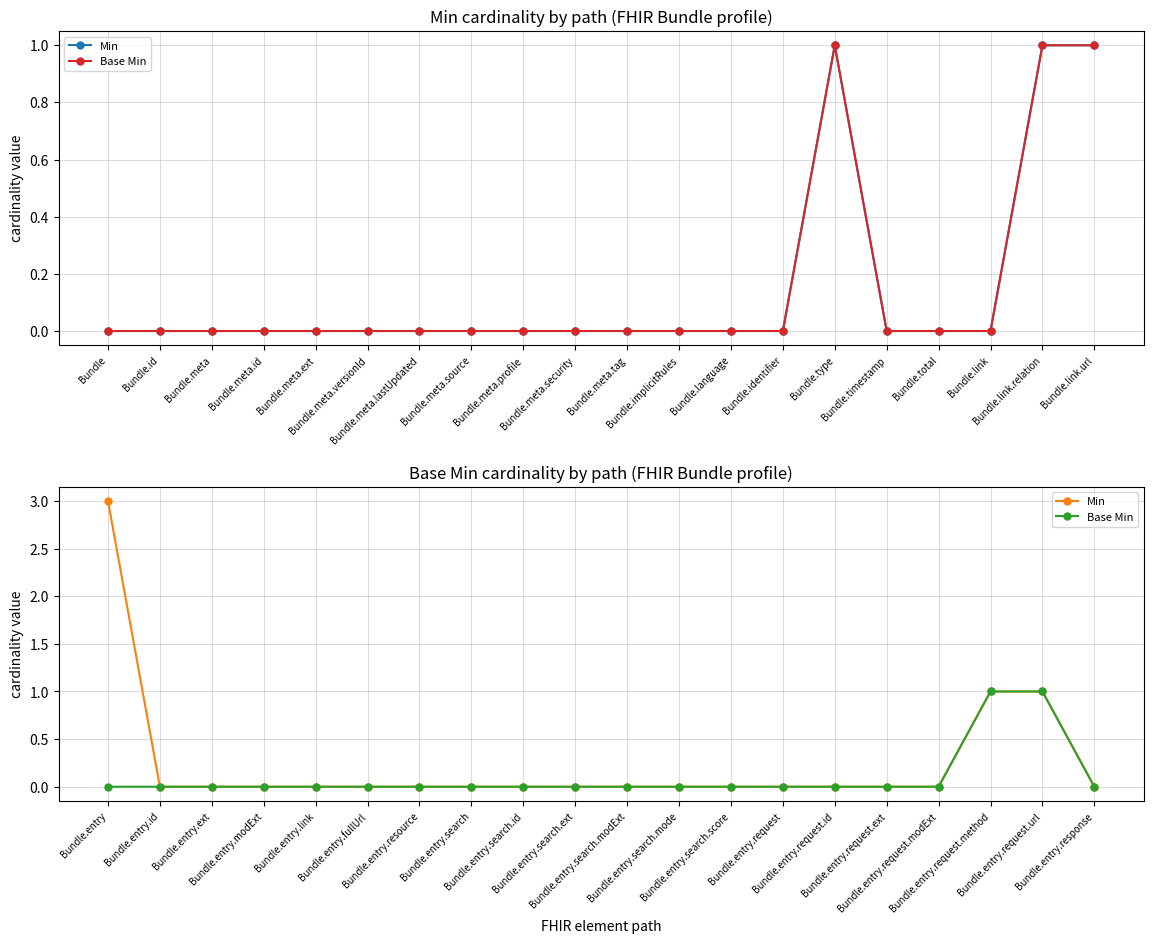

The Base Min series shows -1 at Bundle.entry.search.ext. True or false?

False